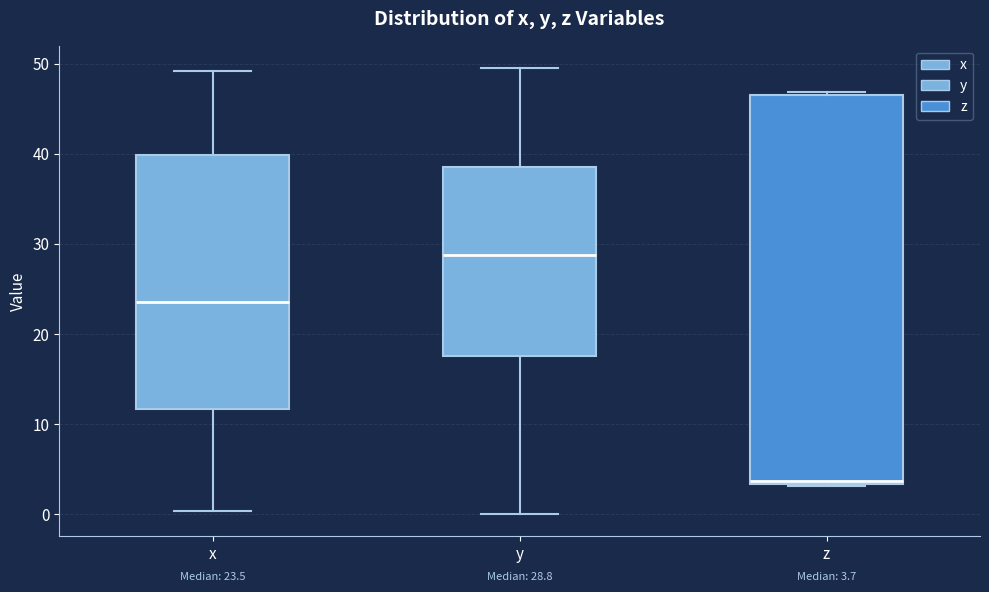

Comparing the boxes themselves (not the whiskers), which one is the tallest?

z